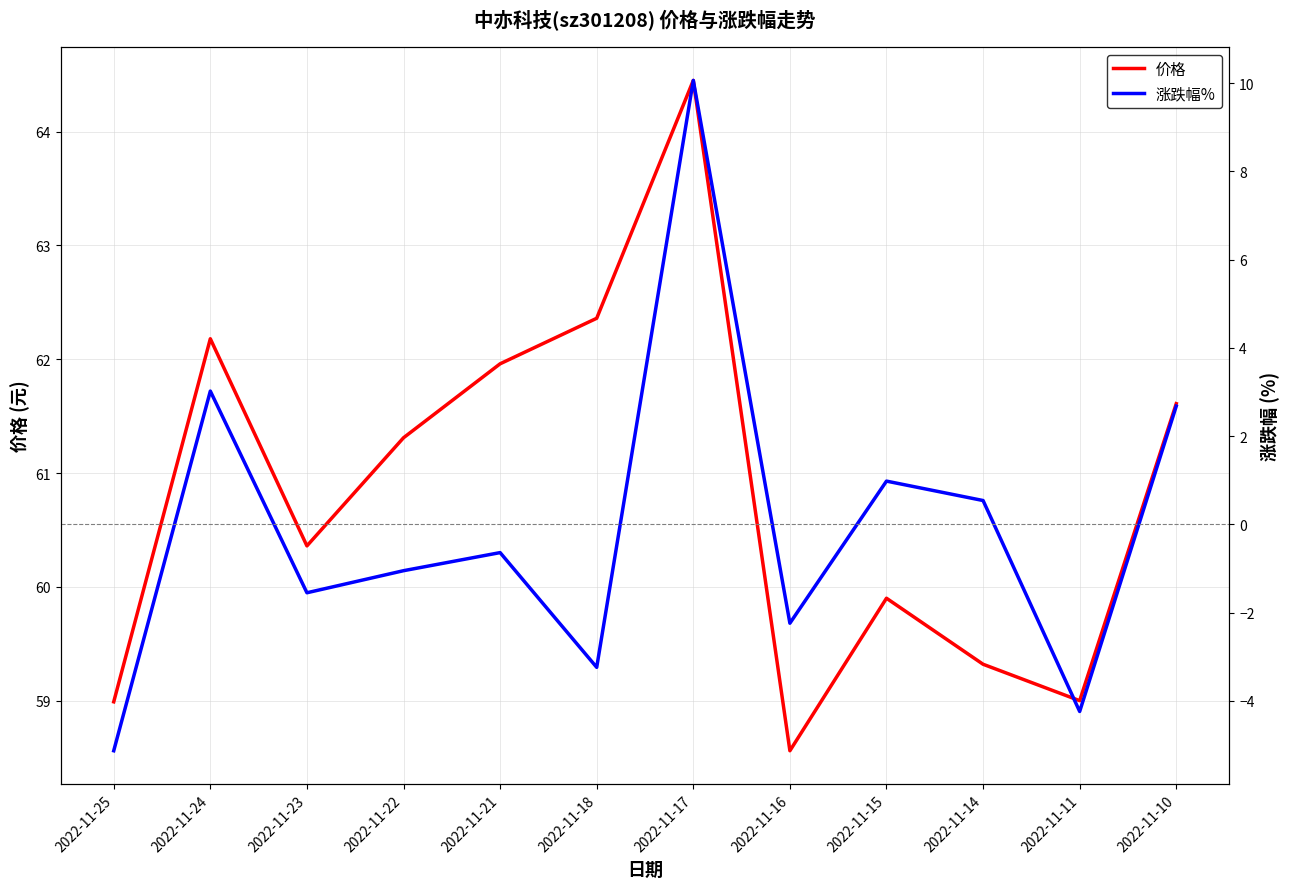

Which series has the largest range (max minus min)?

涨跌幅%